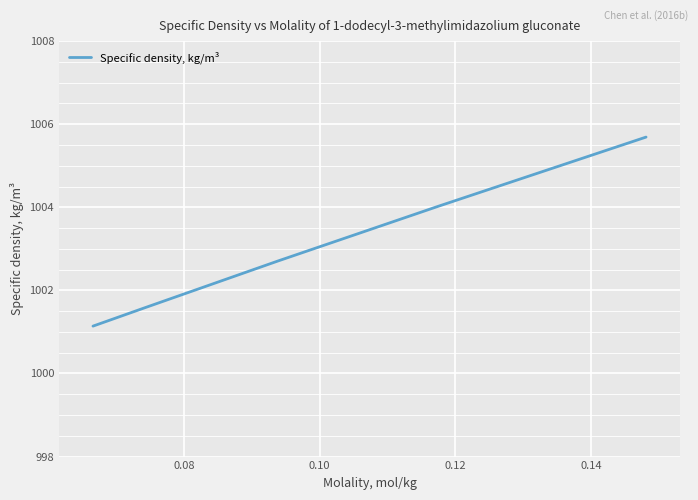

What is the difference between the second highest and second lowest values?

2.4